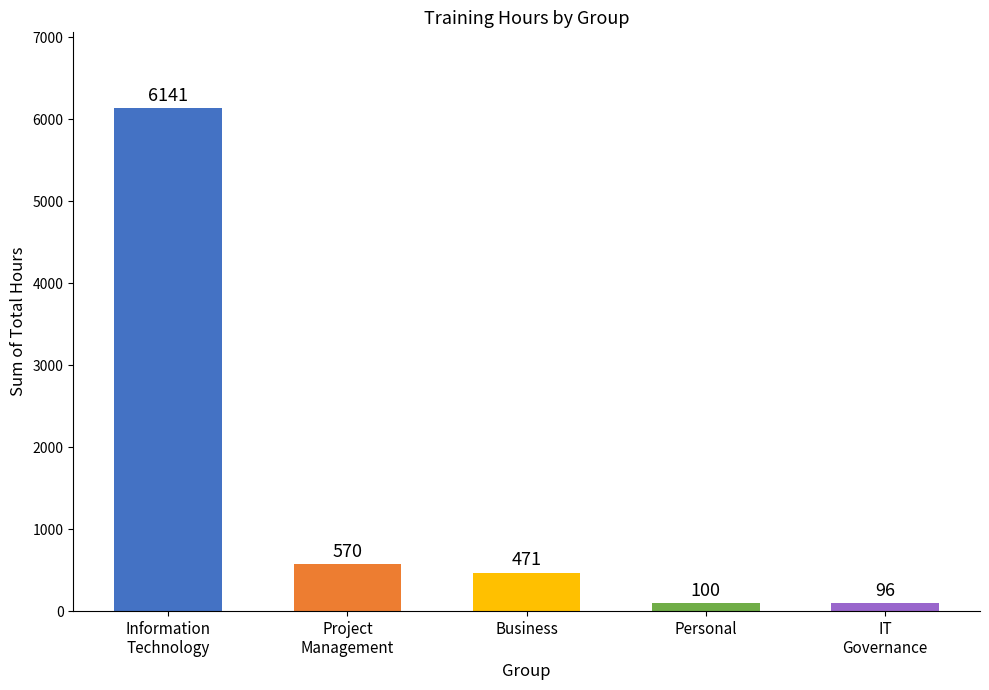

What is the ratio of the value at Personal to the value at Business?

0.2